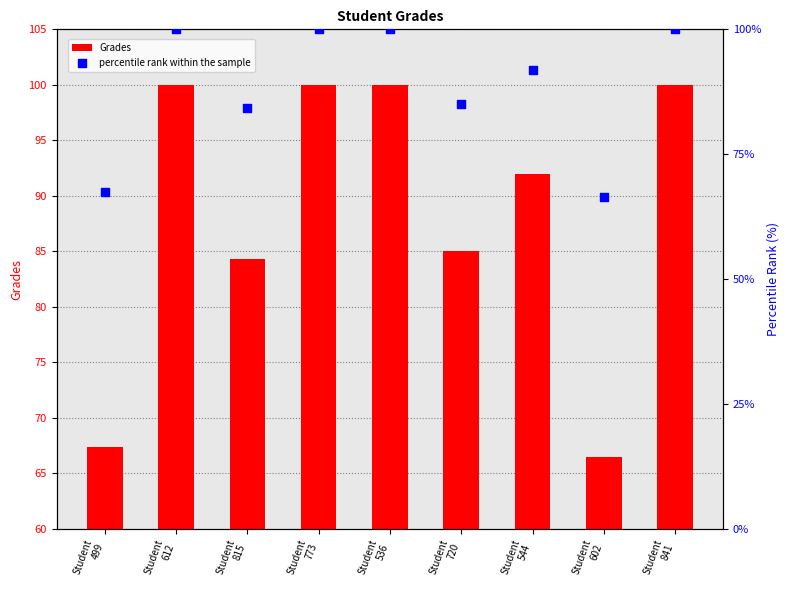

Which series contains the lowest Y value?

Grades